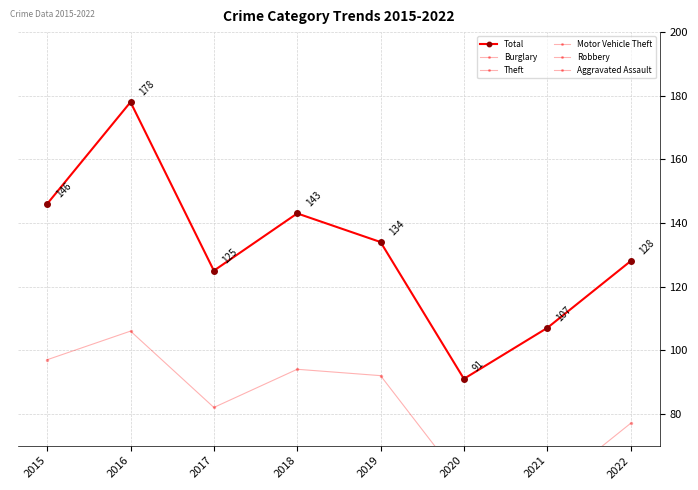

True or false: Total and Theft cross at least once.

False